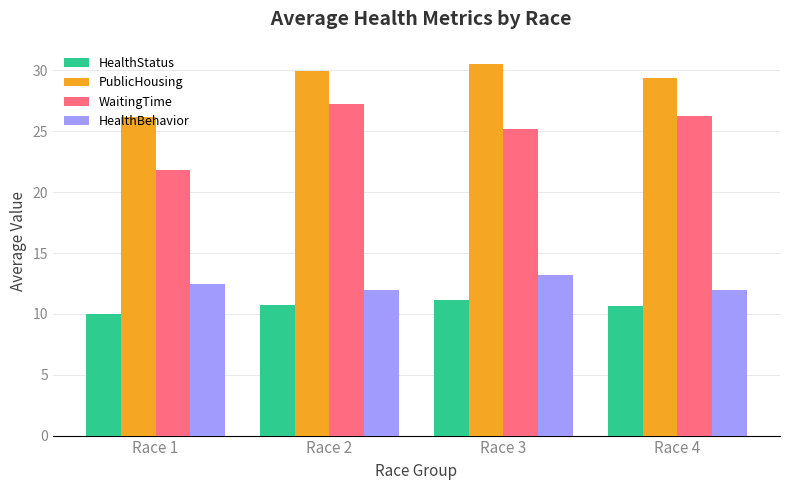

What is the value of the WaitingTime bar at the 1st from the left?

21.9